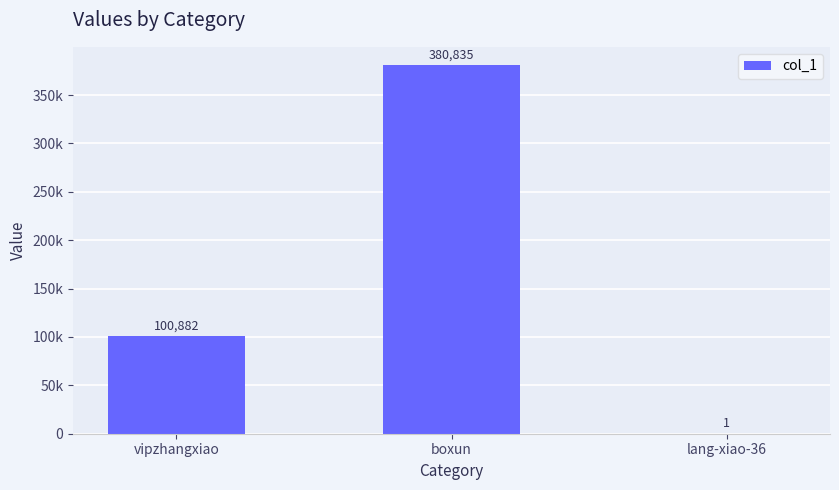

Are the bars horizontal?

No